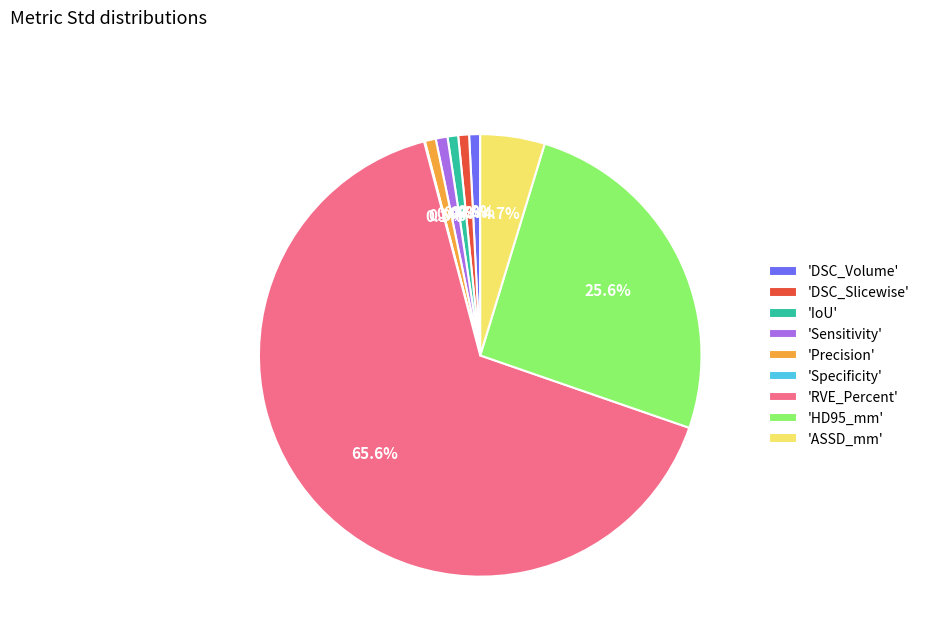

Combined, do 'DSC_Slicewise' and 'DSC_Volume' account for over 50%?

No